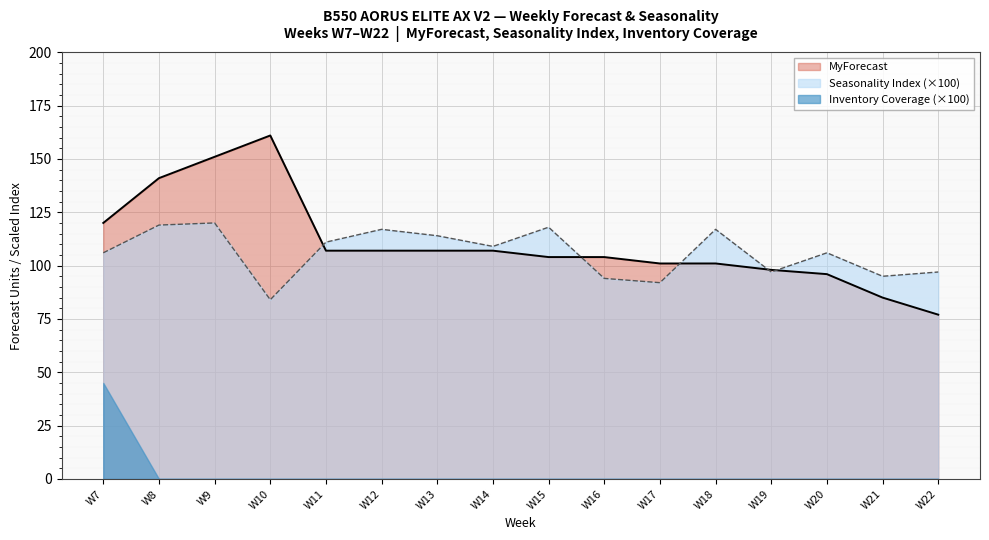

True or false: MyForecast has more than 1 interior local peaks.

False